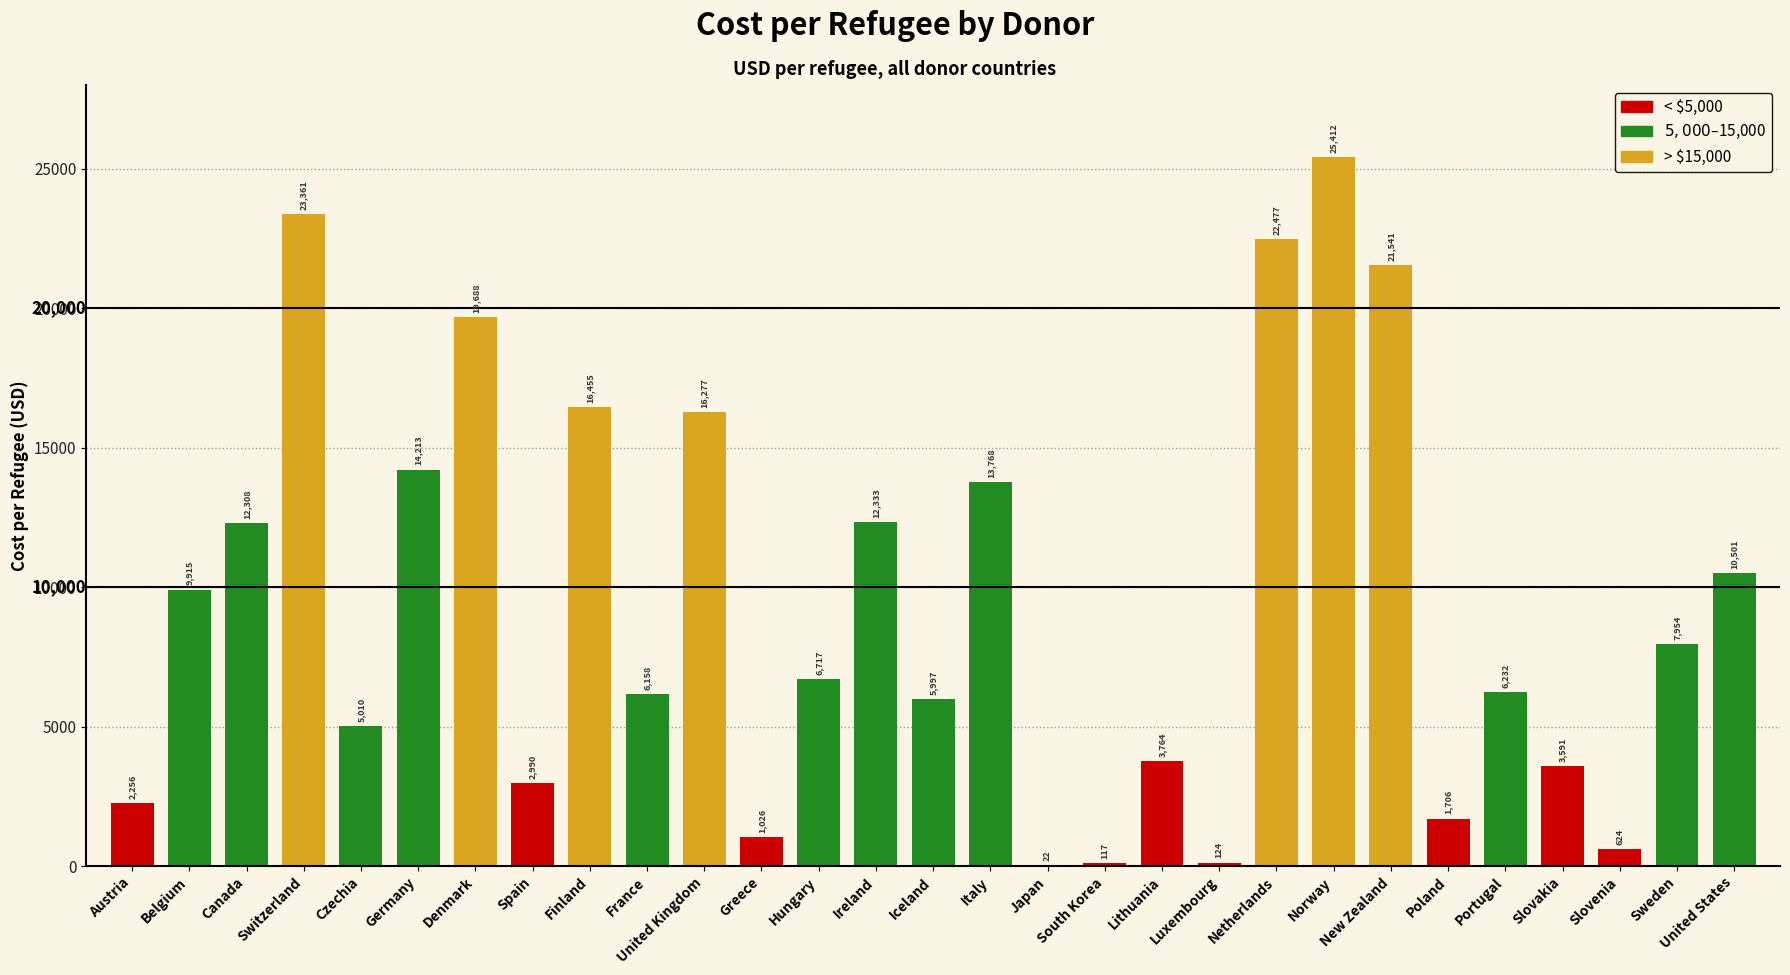

What is the greatest value displayed?

25412.0